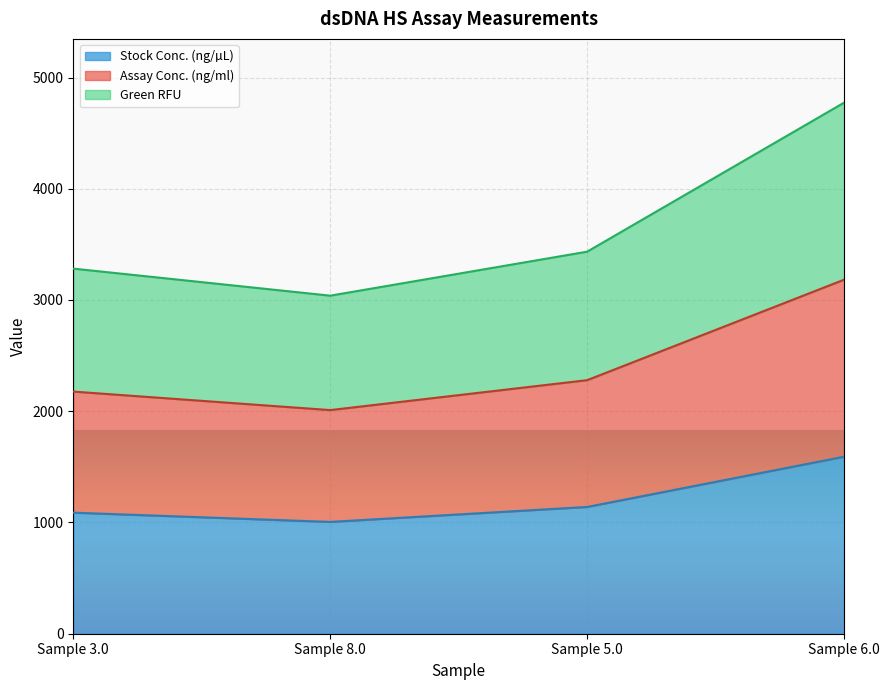

Which series has the widest spread of values?

Green RFU